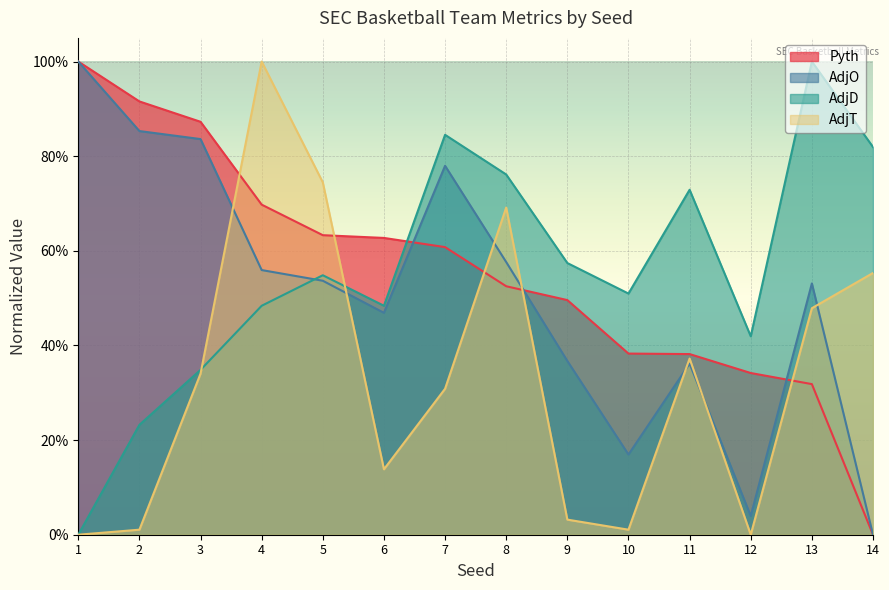

True or false: Pyth and AdjD cross at least once.

True